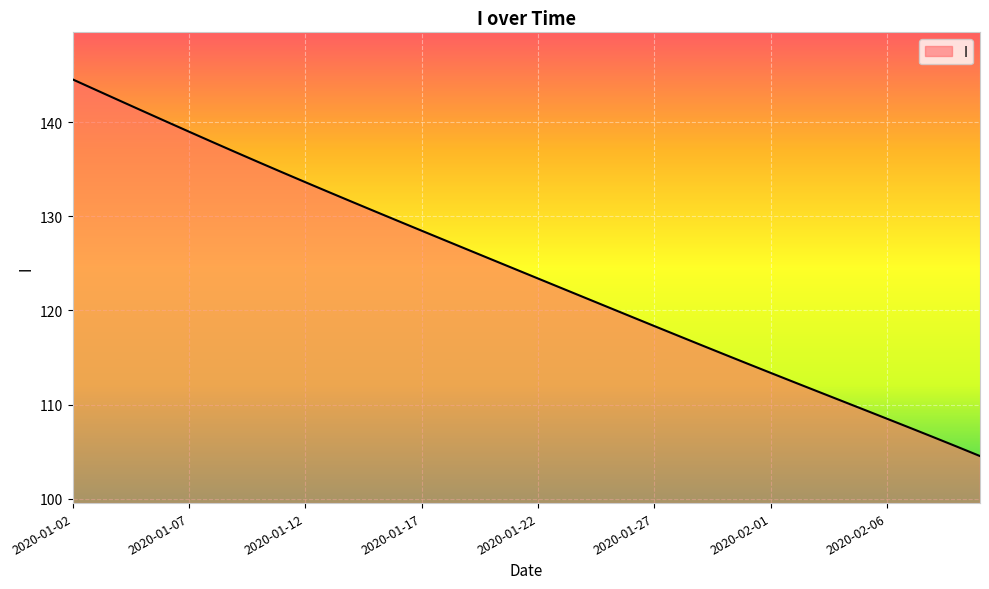

What is the greatest value displayed?

144.6